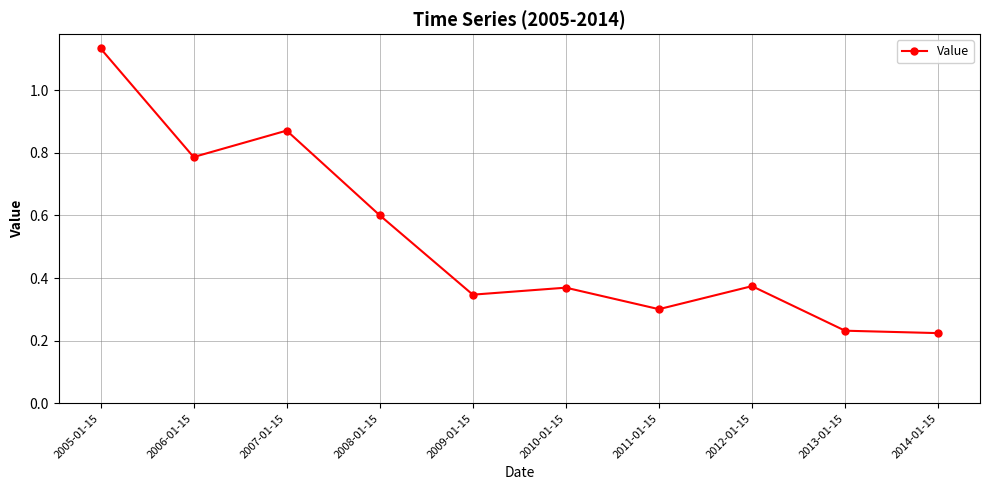

Which category has the highest value across all series?

2005-01-15